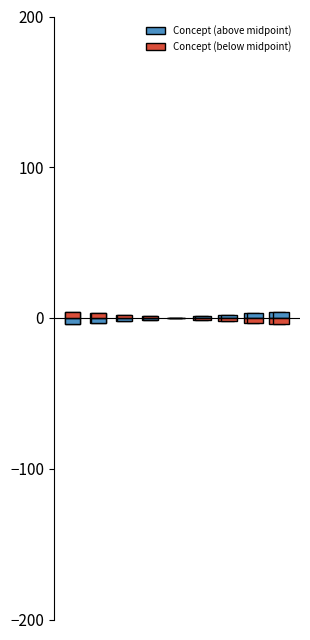

What is the difference between the Concept (above midpoint) values at 6 and 3?

3